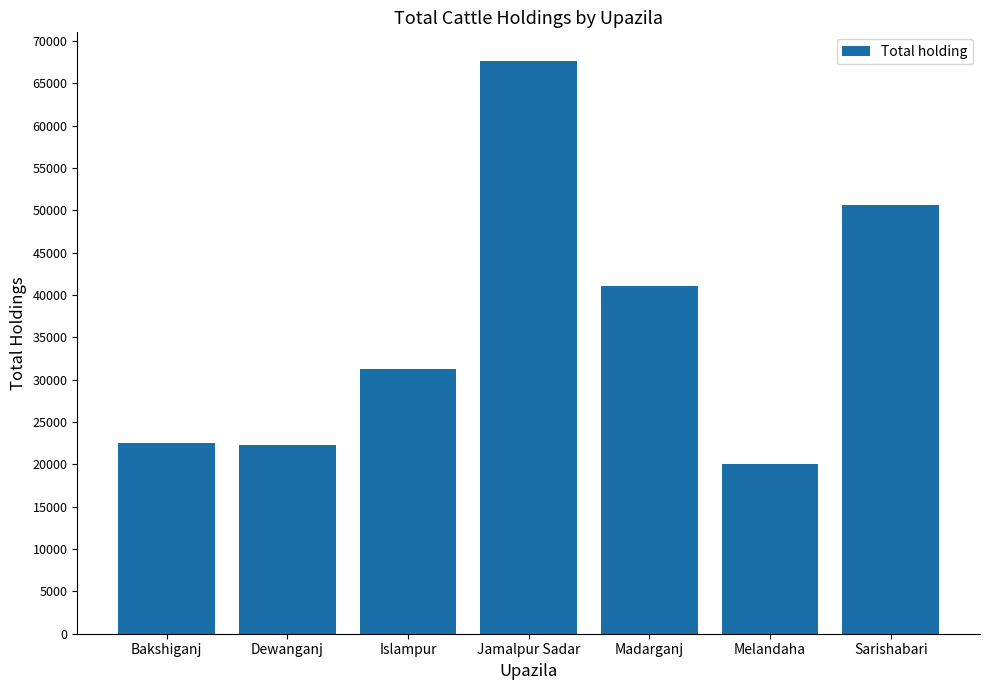

What is the smallest value displayed?

19999